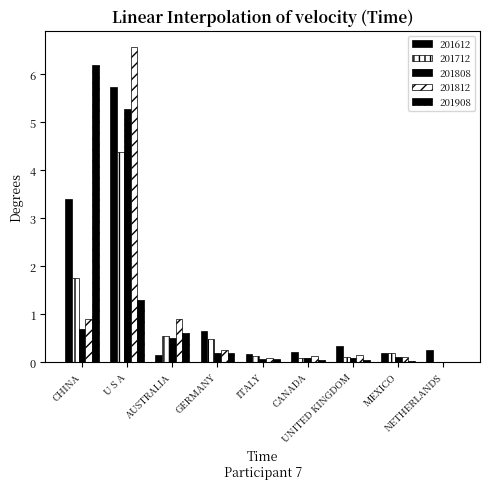

At how many categories does at least one series exceed 6?

2